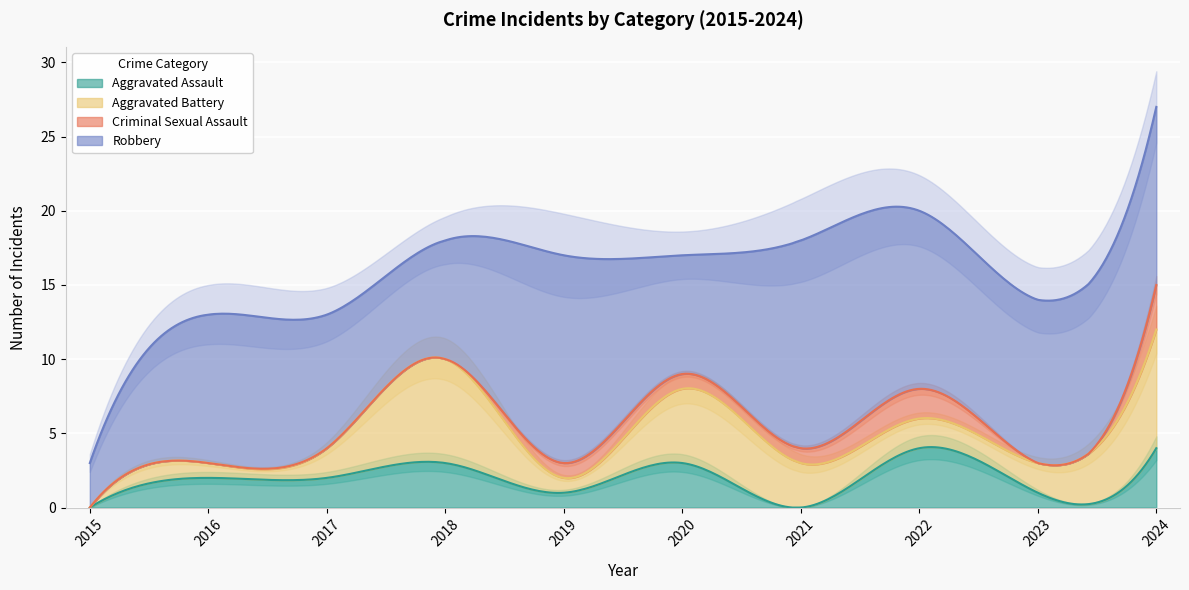

How many interior local peaks does the Robbery series have?

3